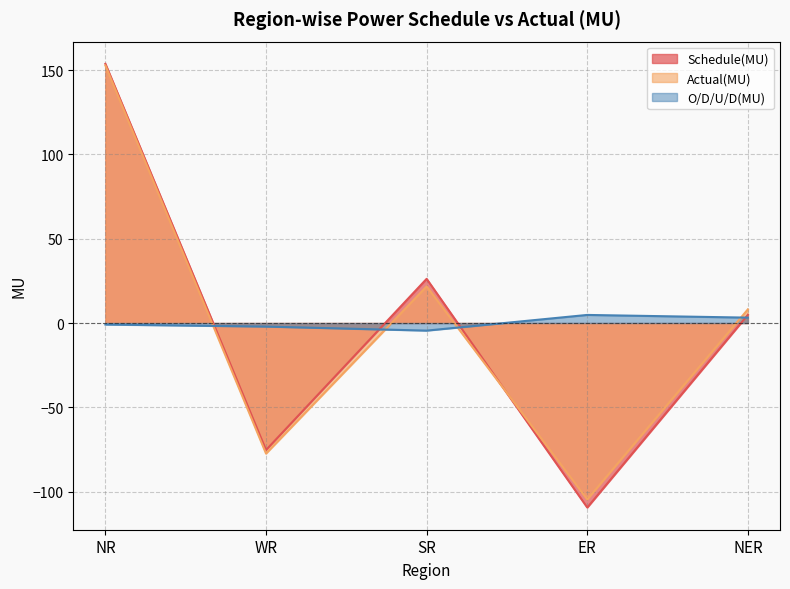

How many lines are shown in the chart?

3